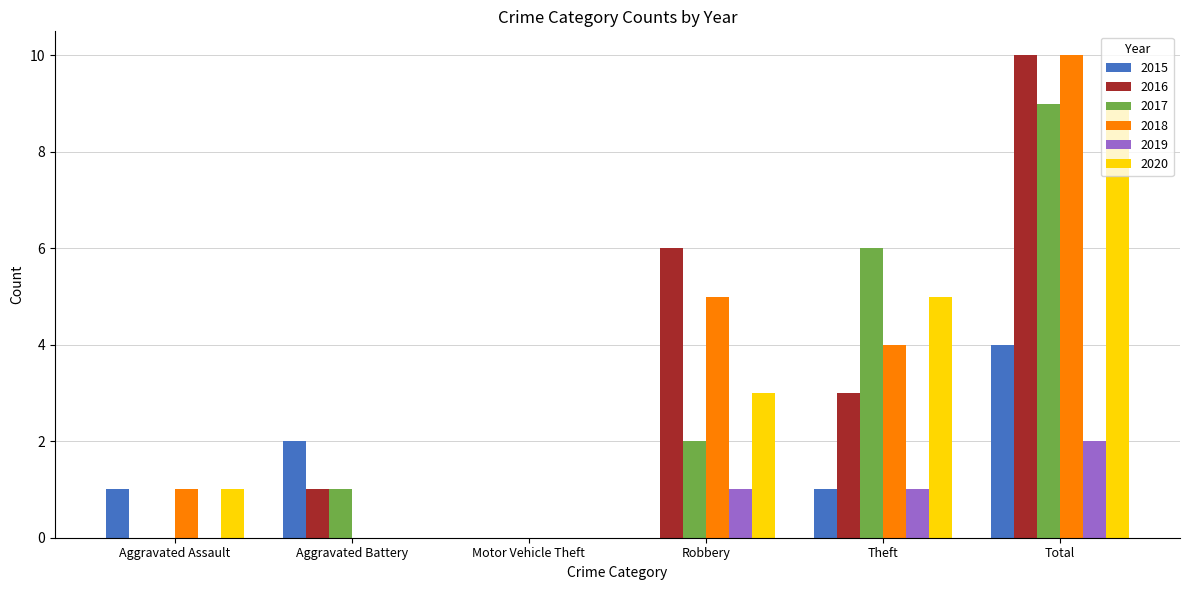

Reading right to left, list all the values displayed in this chart.

2015: Total=4	Theft=1	Robbery=0	Motor Vehicle Theft=0	Aggravated Battery=2	Aggravated Assault=1
2016: Total=10	Theft=3	Robbery=6	Motor Vehicle Theft=0	Aggravated Battery=1	Aggravated Assault=0
2017: Total=9	Theft=6	Robbery=2	Motor Vehicle Theft=0	Aggravated Battery=1	Aggravated Assault=0
2018: Total=10	Theft=4	Robbery=5	Motor Vehicle Theft=0	Aggravated Battery=0	Aggravated Assault=1
2019: Total=2	Theft=1	Robbery=1	Motor Vehicle Theft=0	Aggravated Battery=0	Aggravated Assault=0
2020: Total=9	Theft=5	Robbery=3	Motor Vehicle Theft=0	Aggravated Battery=0	Aggravated Assault=1